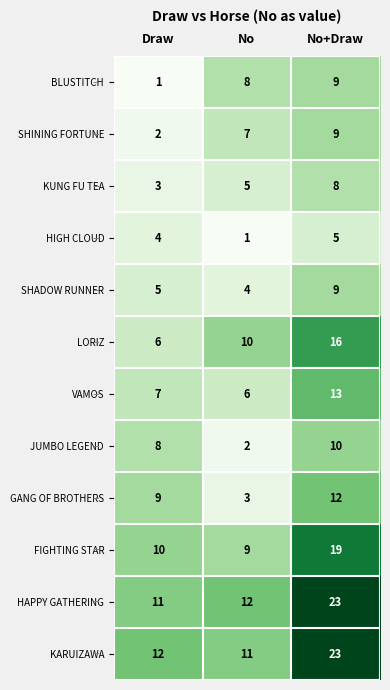

At how many categories does at least one series exceed 7?

3